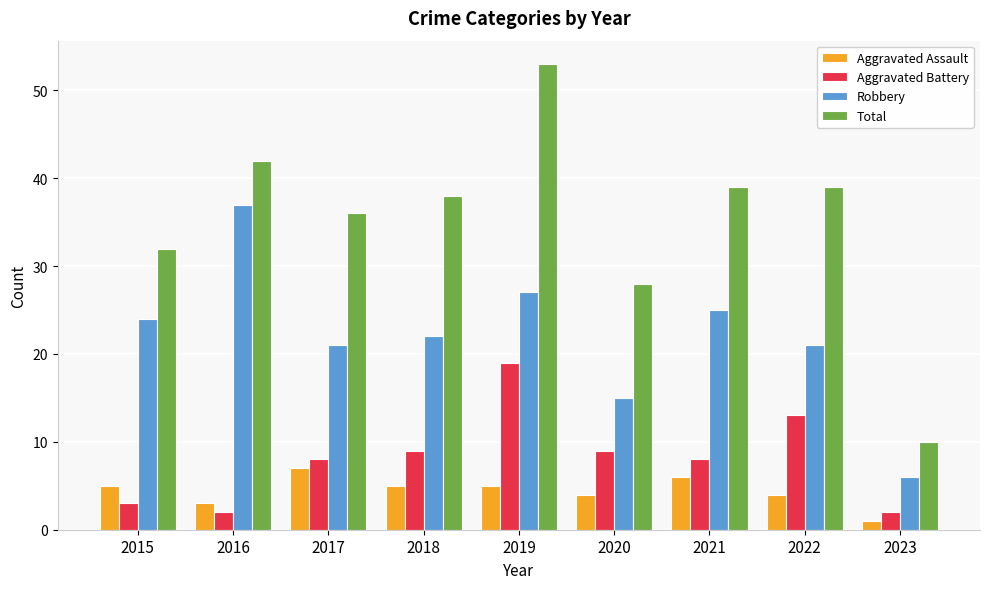

How many distinct data groups are displayed?

4